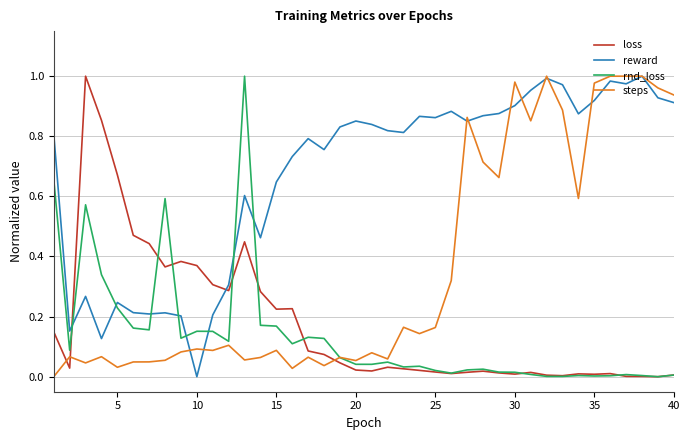

True or false: steps and loss intersect in this chart.

True